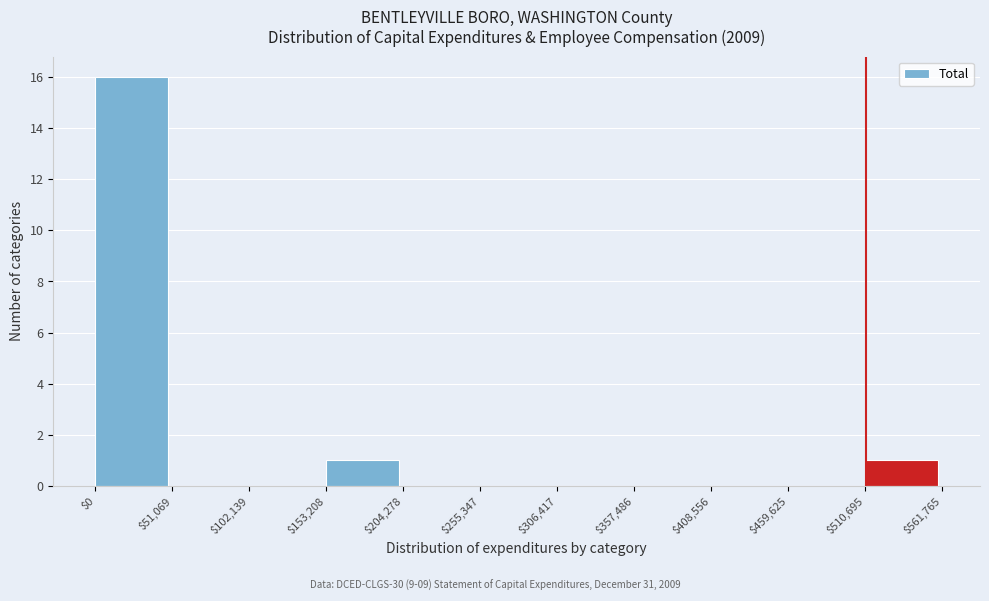

Over which range of the x-axis is the bar tallest?

$0 to $51,069